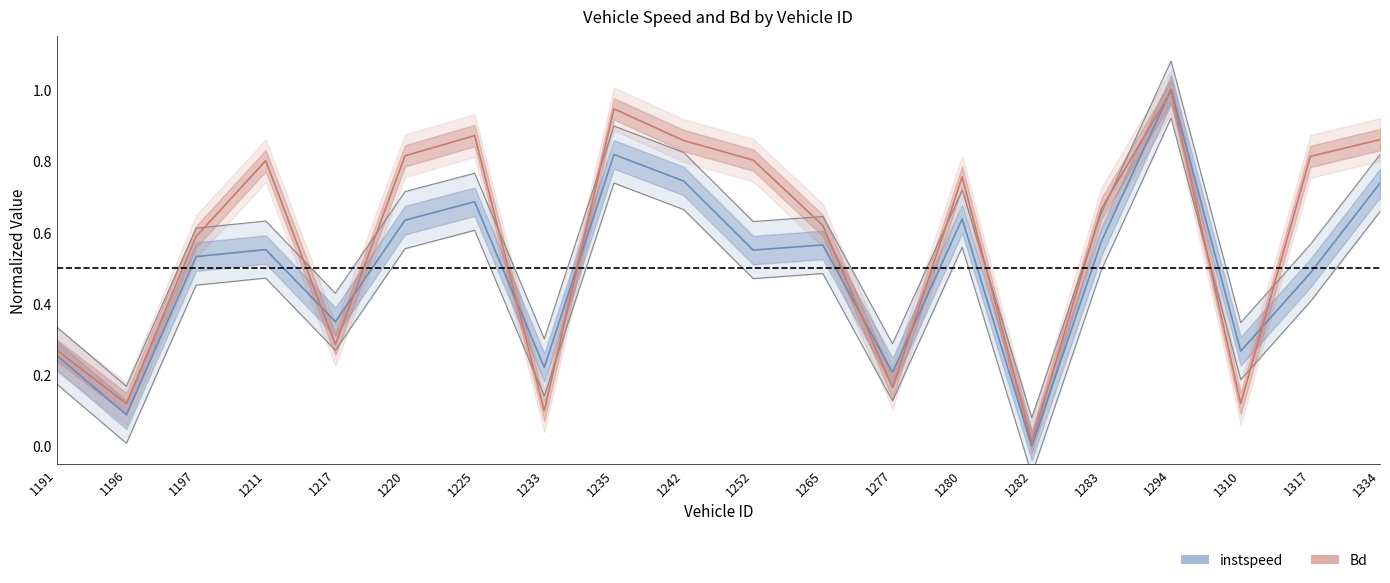

At how many categories does at least one series exceed 1?

1